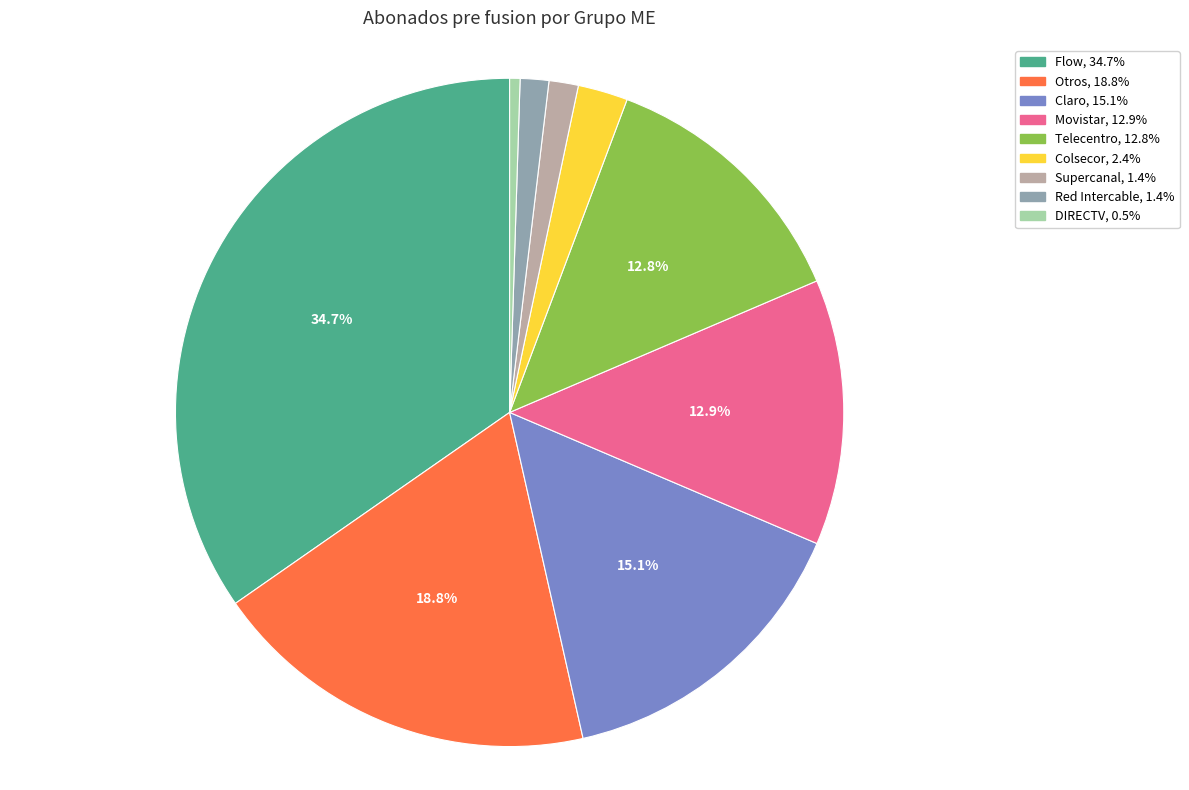

To the nearest percent, what is the average slice percentage?

11%